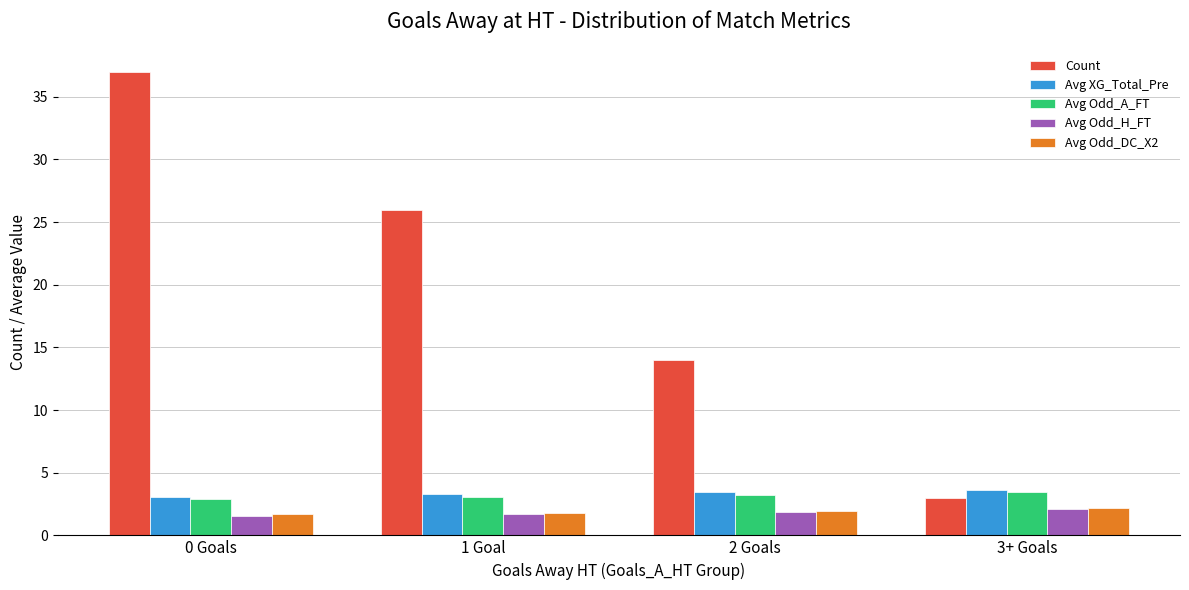

Read the Avg Odd_A_FT value at 0 Goals.

2.9